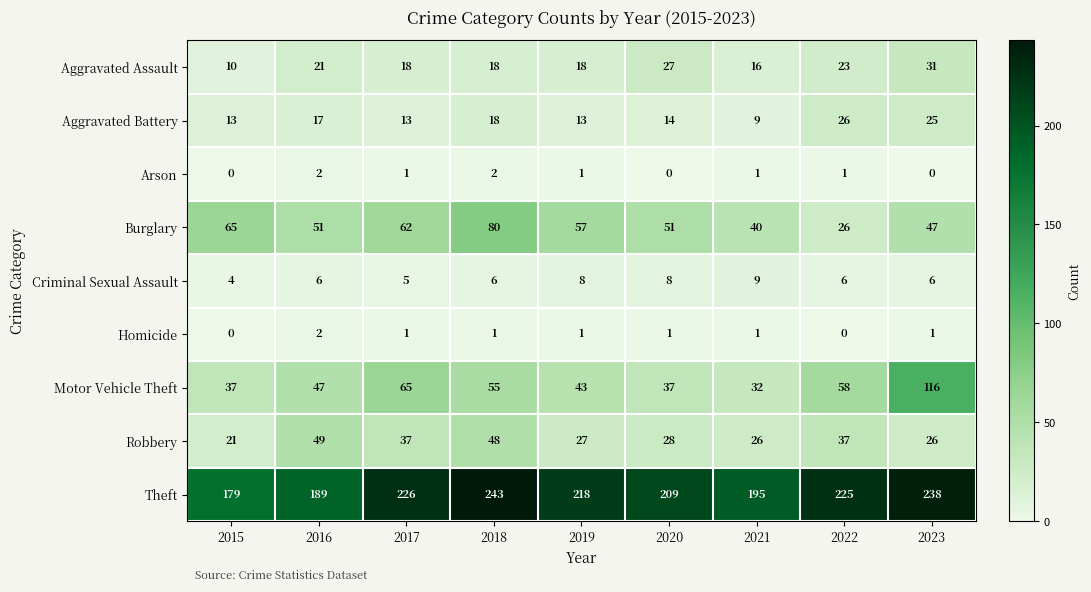

How many categories are shown in the chart?

9